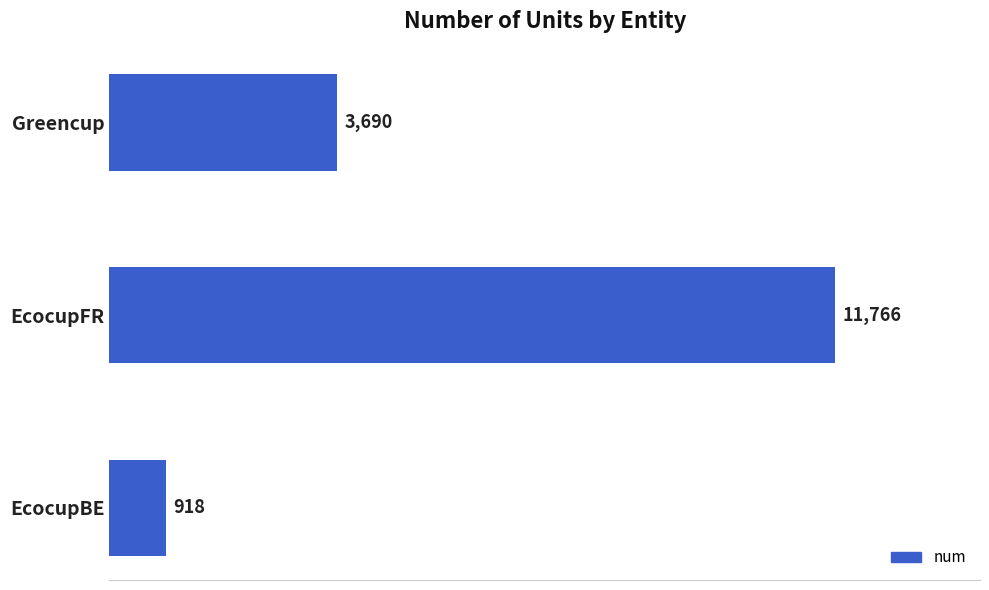

What is the change in value from EcocupFR to Greencup?

-8076